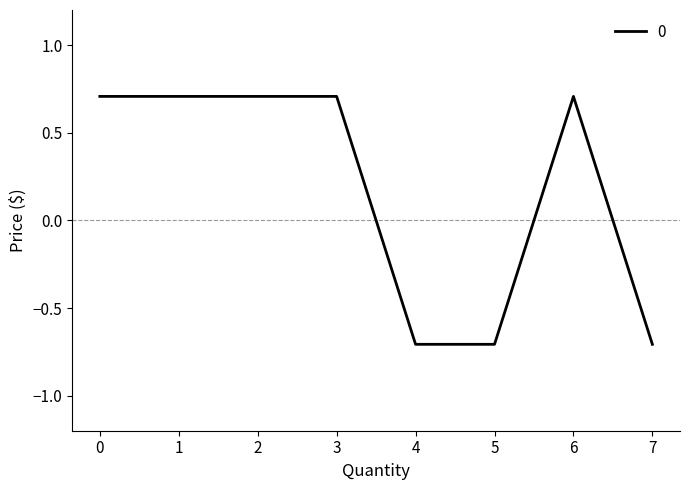

What is the smallest value displayed?

-0.7